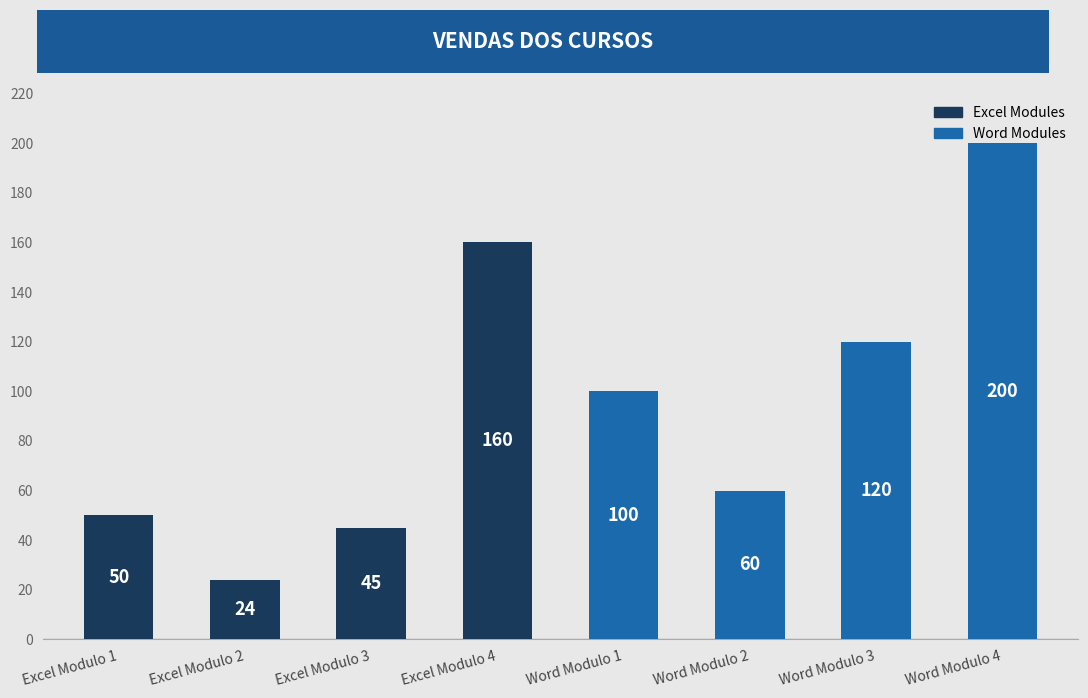

Rank the categories by value from lowest to highest.

Excel Modulo 2, Excel Modulo 3, Excel Modulo 1, Word Modulo 2, Word Modulo 1, Word Modulo 3, Excel Modulo 4, Word Modulo 4